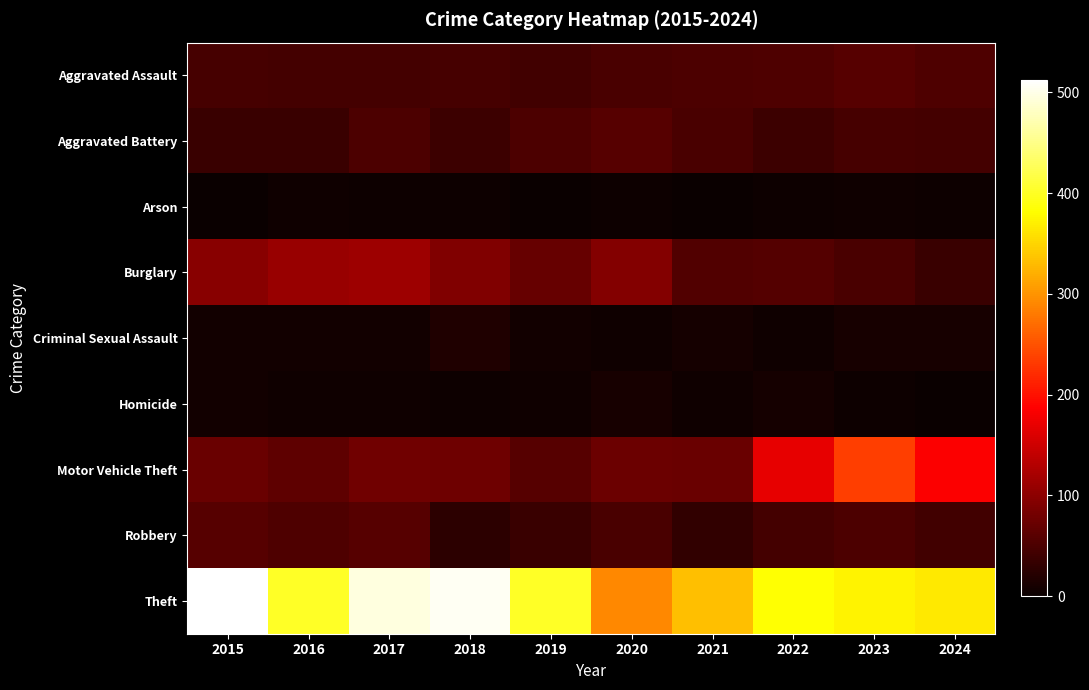

What is the greatest value displayed?

512